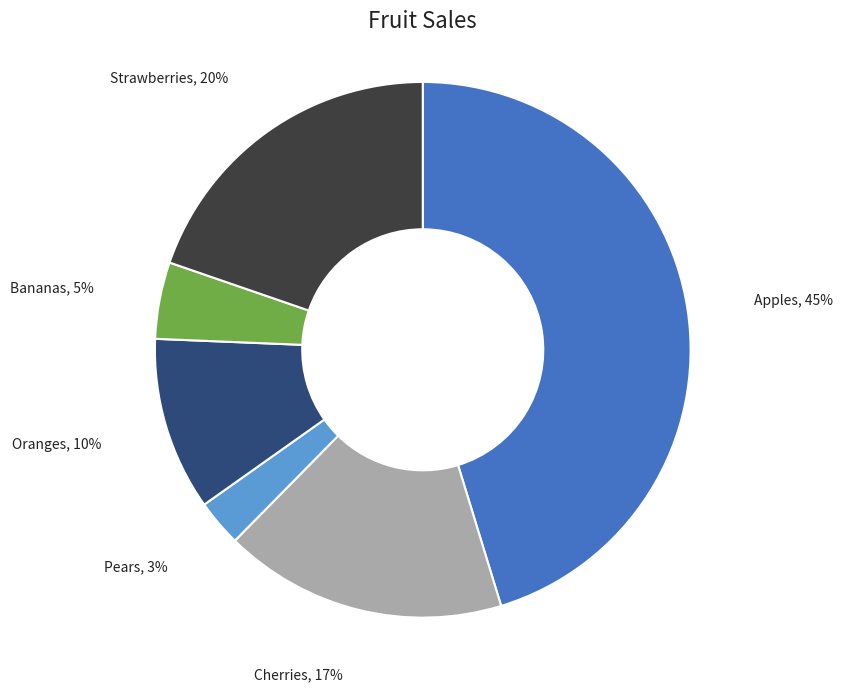

To the nearest percent, what is the difference between the largest and smallest slice percentages?

42%